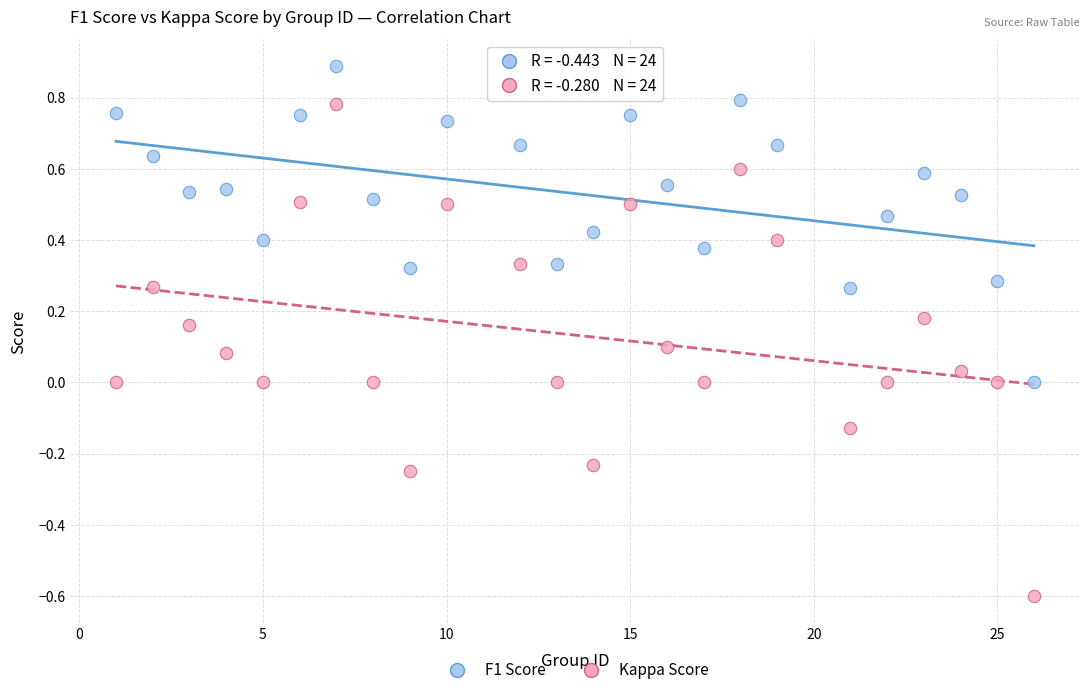

Which series contains the lowest Y value?

Kappa Score